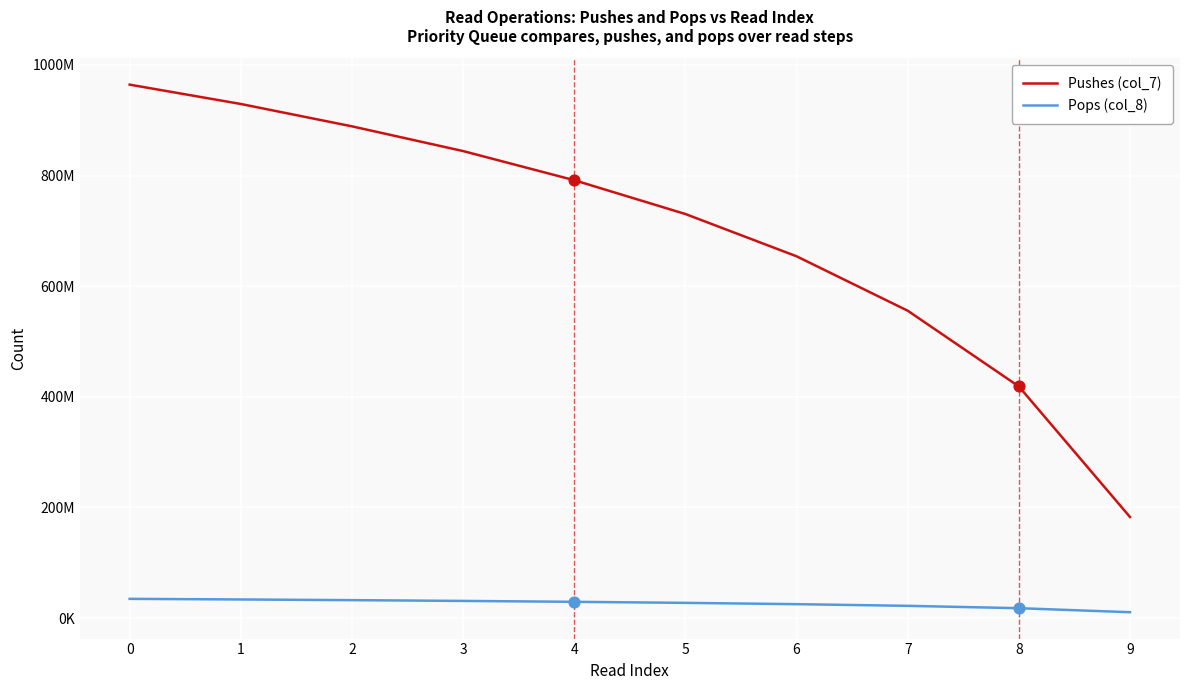

At how many categories does at least one series exceed 746570381?

5